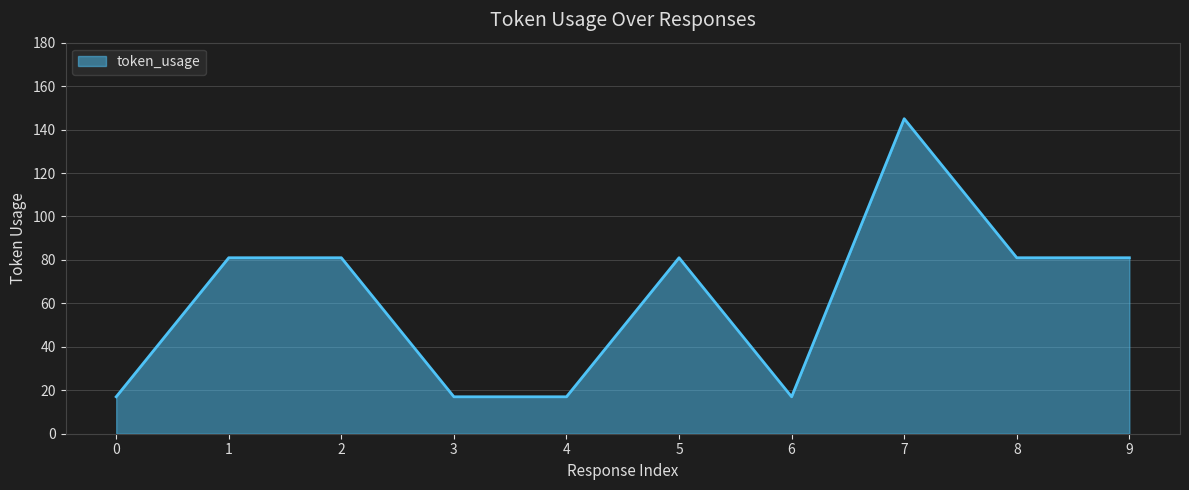

What is the change in value from 1 to 6?

-64